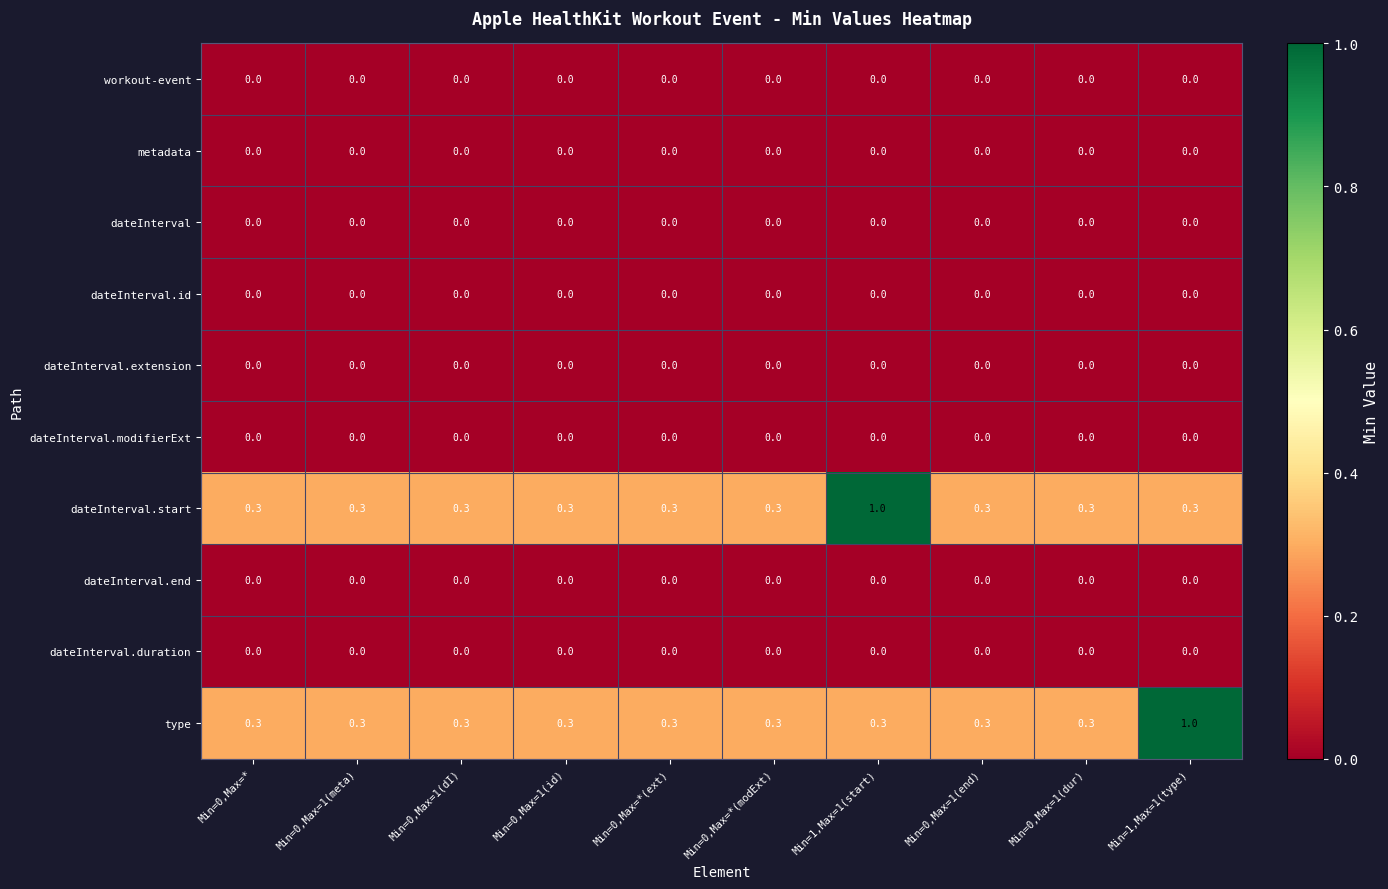

What is the maximum value shown in the chart?

1.0